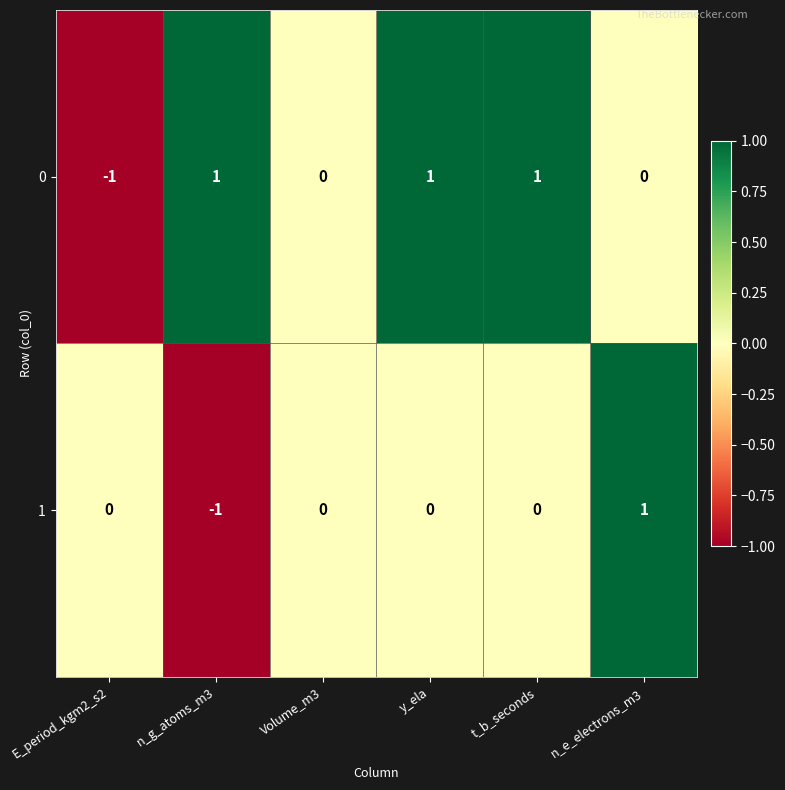

How many 1 values are between 0 and 1?

5